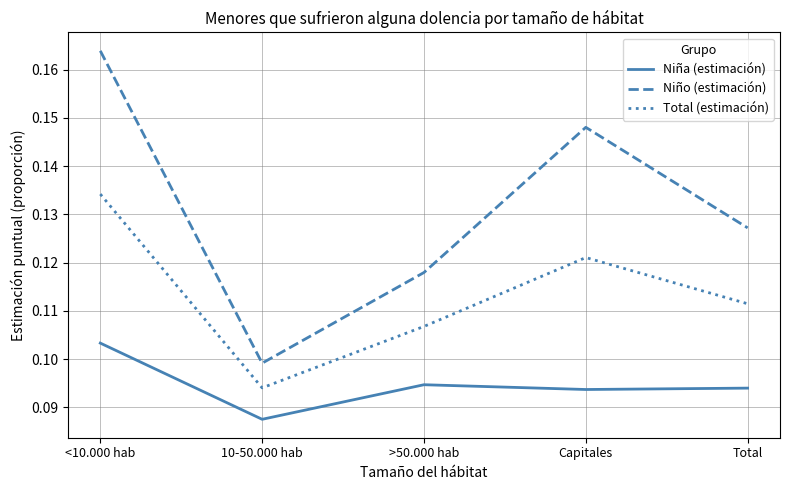

True or false: Niña (estimación) and Niño (estimación) intersect in this chart.

False